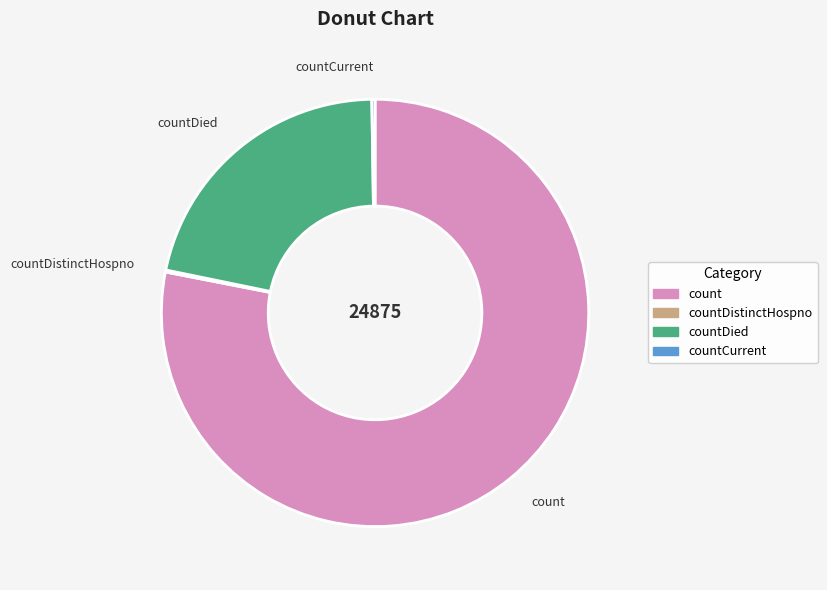

Does any single category account for the majority?

Yes